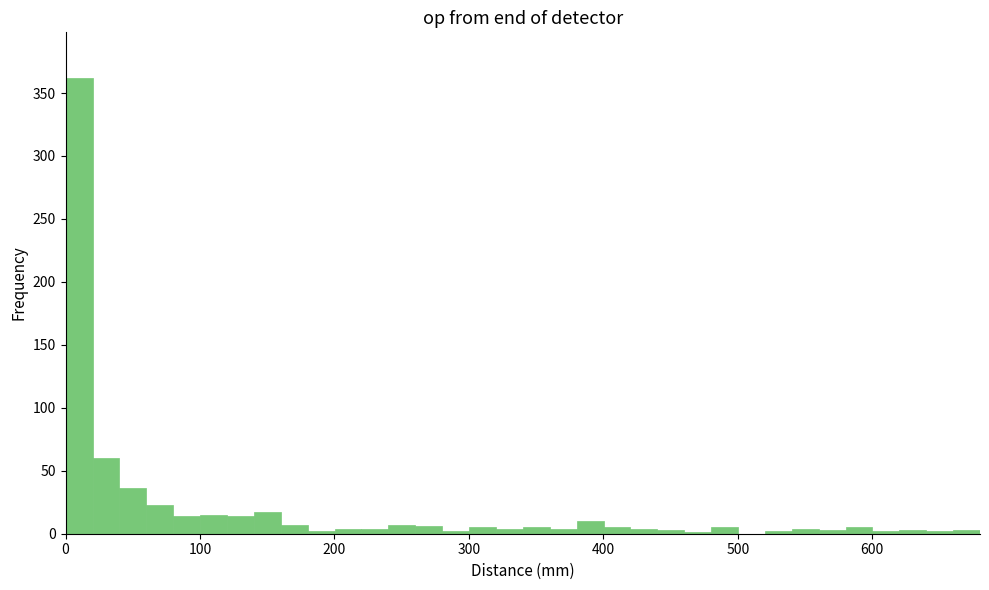

Around what value on the x-axis is the tallest bar? Give the approximate position of its centre, as read against the axis.

10